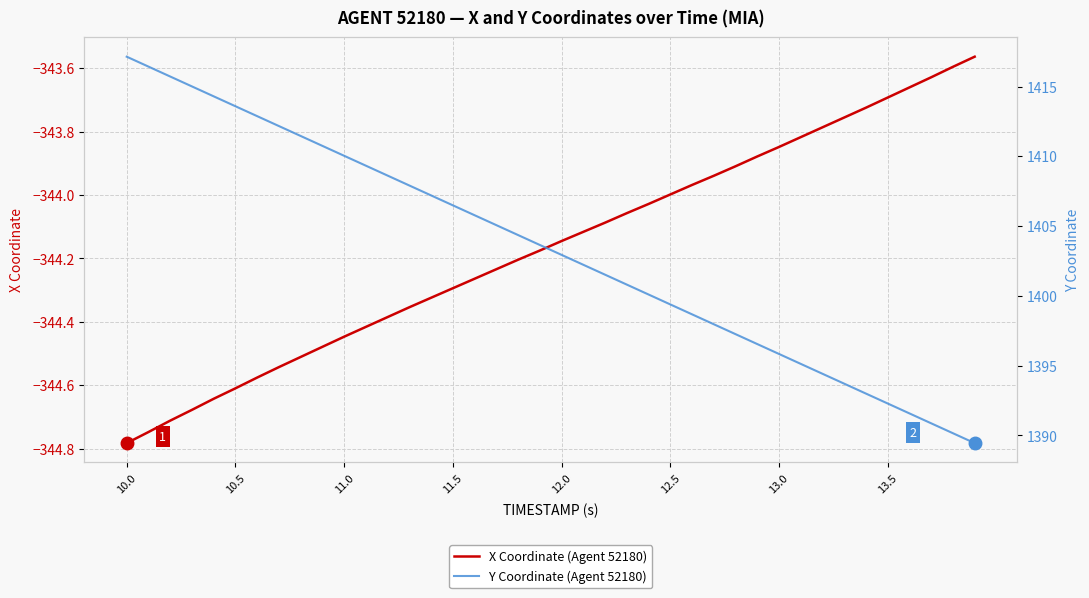

Which category has the lowest value in the X Coordinate (Agent 52180) series?

10.0